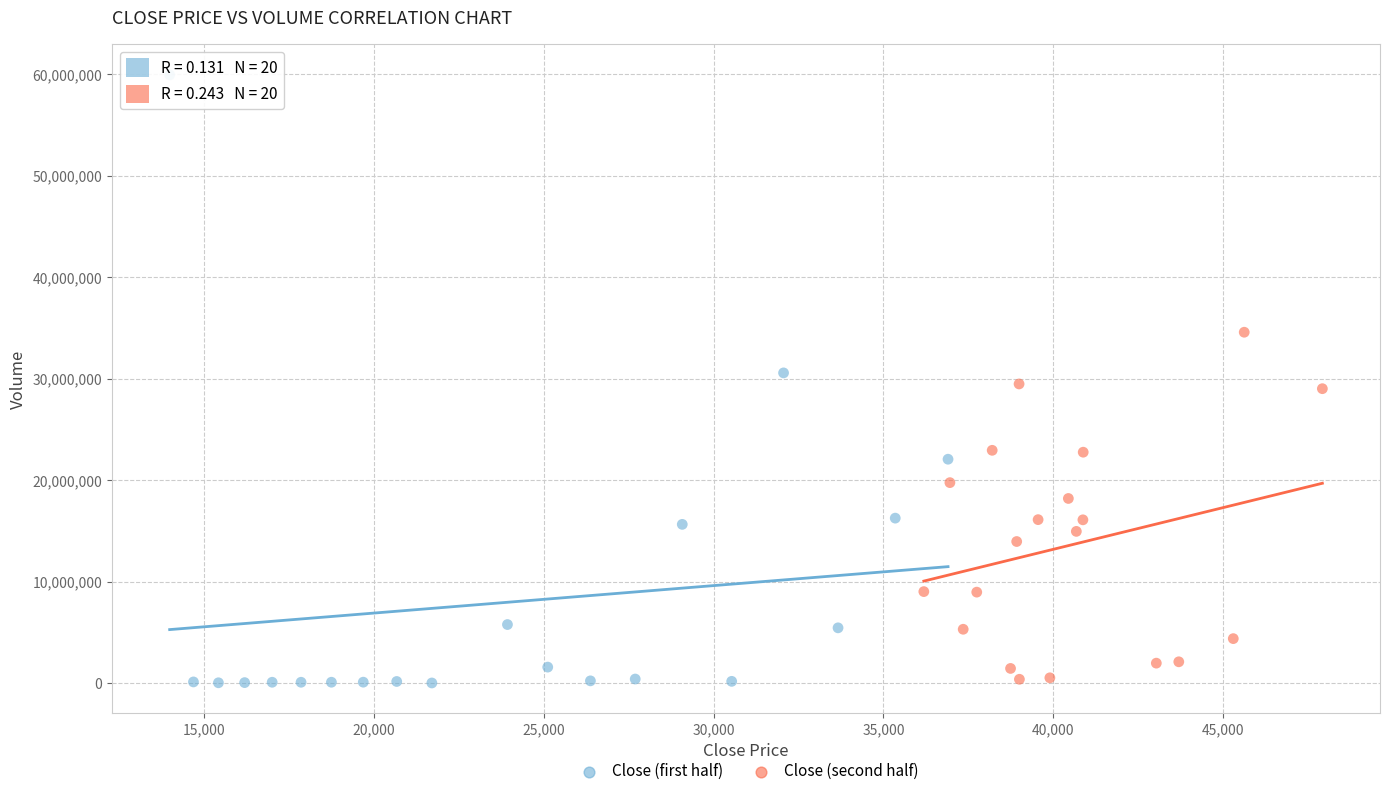

Which series reaches the maximum Y coordinate?

Close (first half)